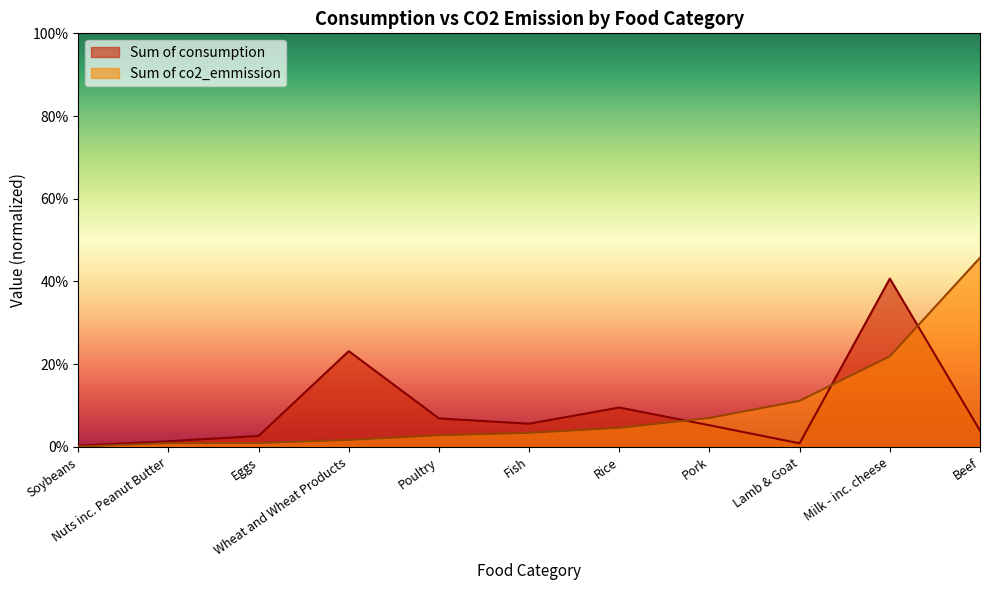

Rank the categories by Sum of consumption value from highest to lowest.

Milk - inc. cheese, Wheat and Wheat Products, Rice, Poultry, Fish, Pork, Beef, Eggs, Nuts inc. Peanut Butter, Lamb & Goat, Soybeans